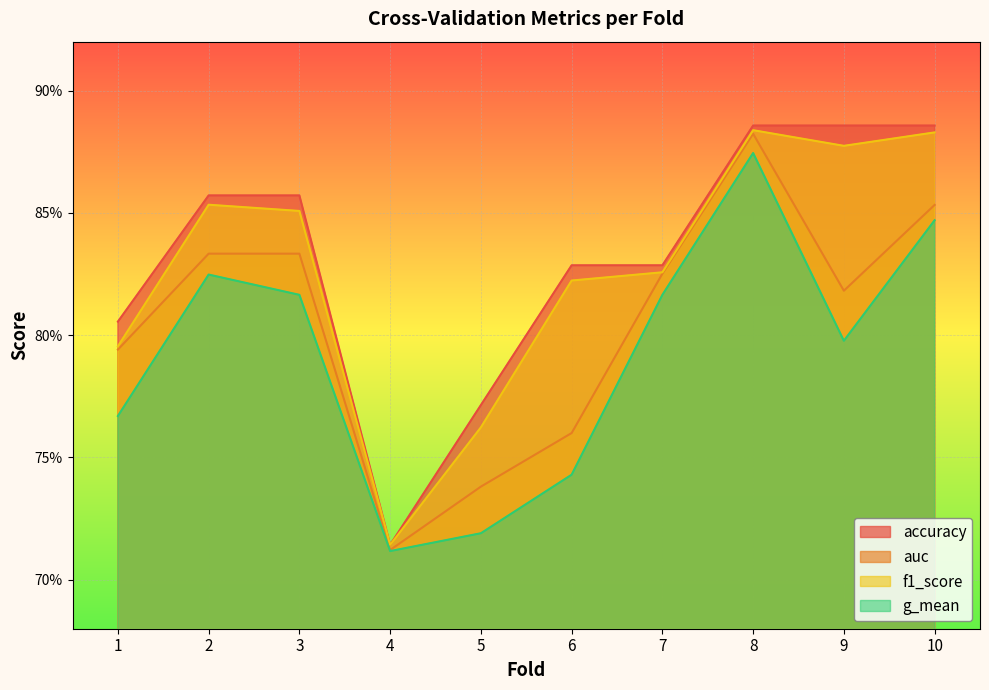

Which series has the largest range (max minus min)?

accuracy